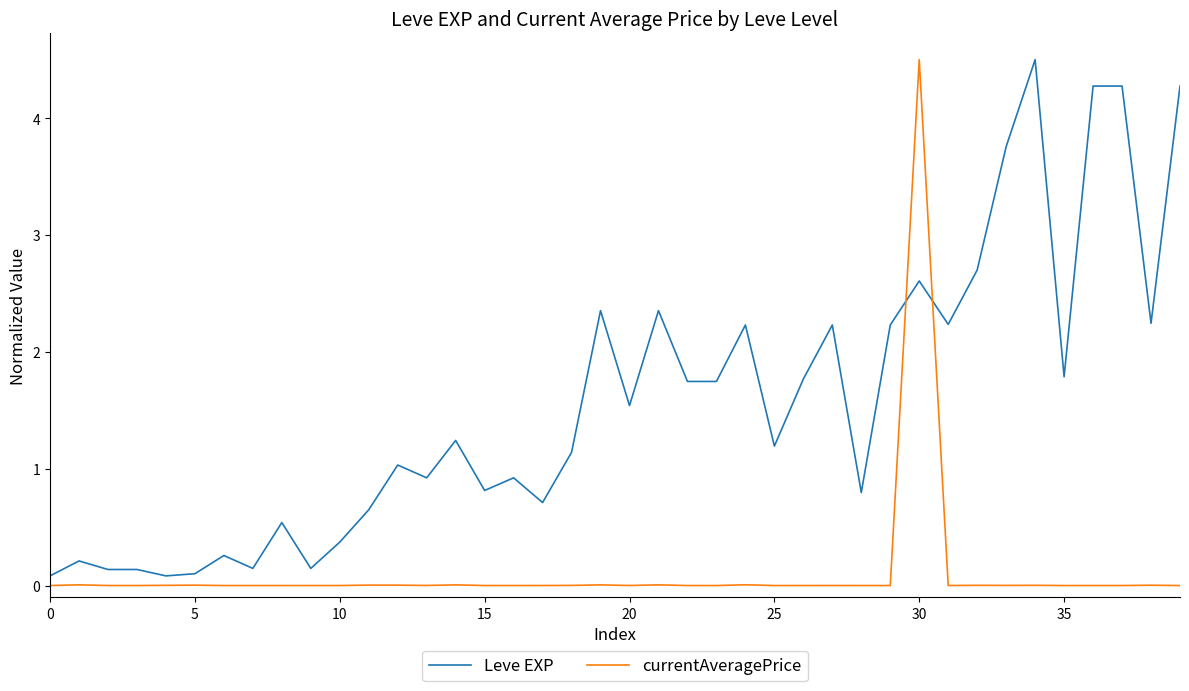

What is the highest value of the currentAveragePrice series?

4.5